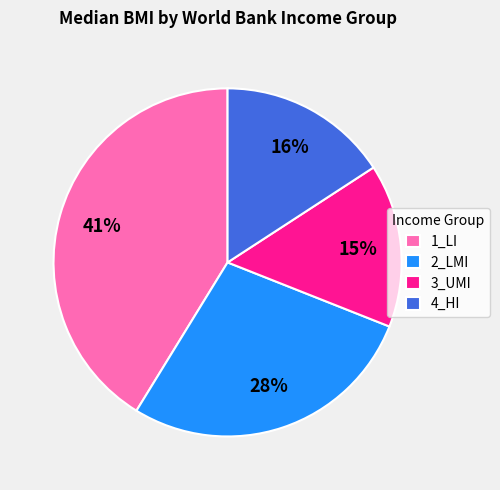

Rank the categories by value from highest to lowest.

1_LI, 2_LMI, 4_HI, 3_UMI